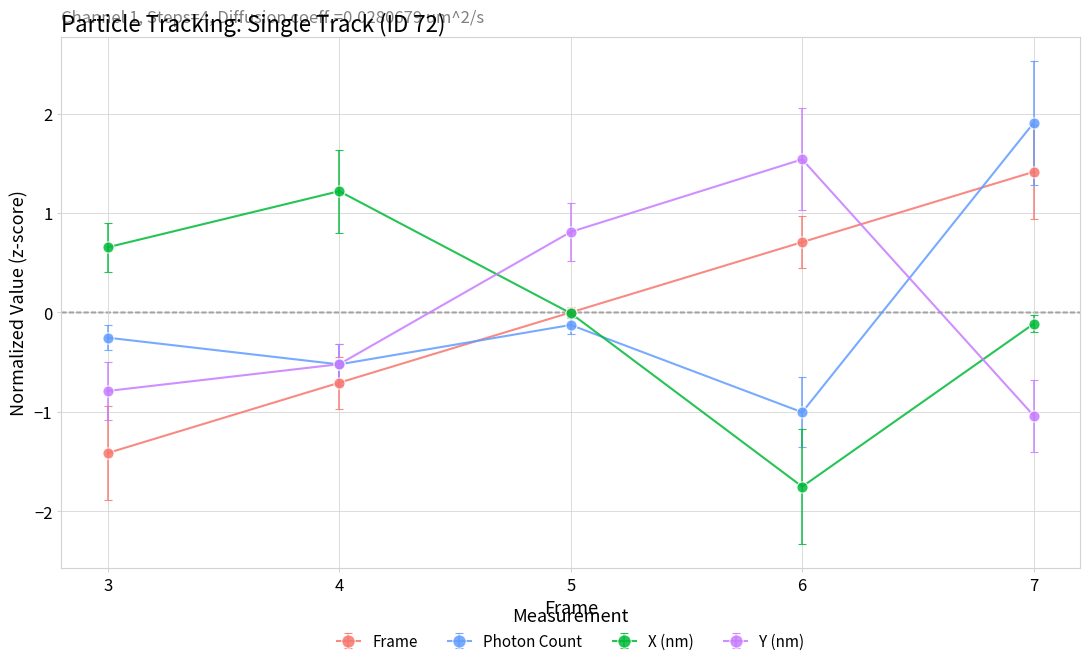

What is the value of the Frame point at the 1st from the left?

-1.4